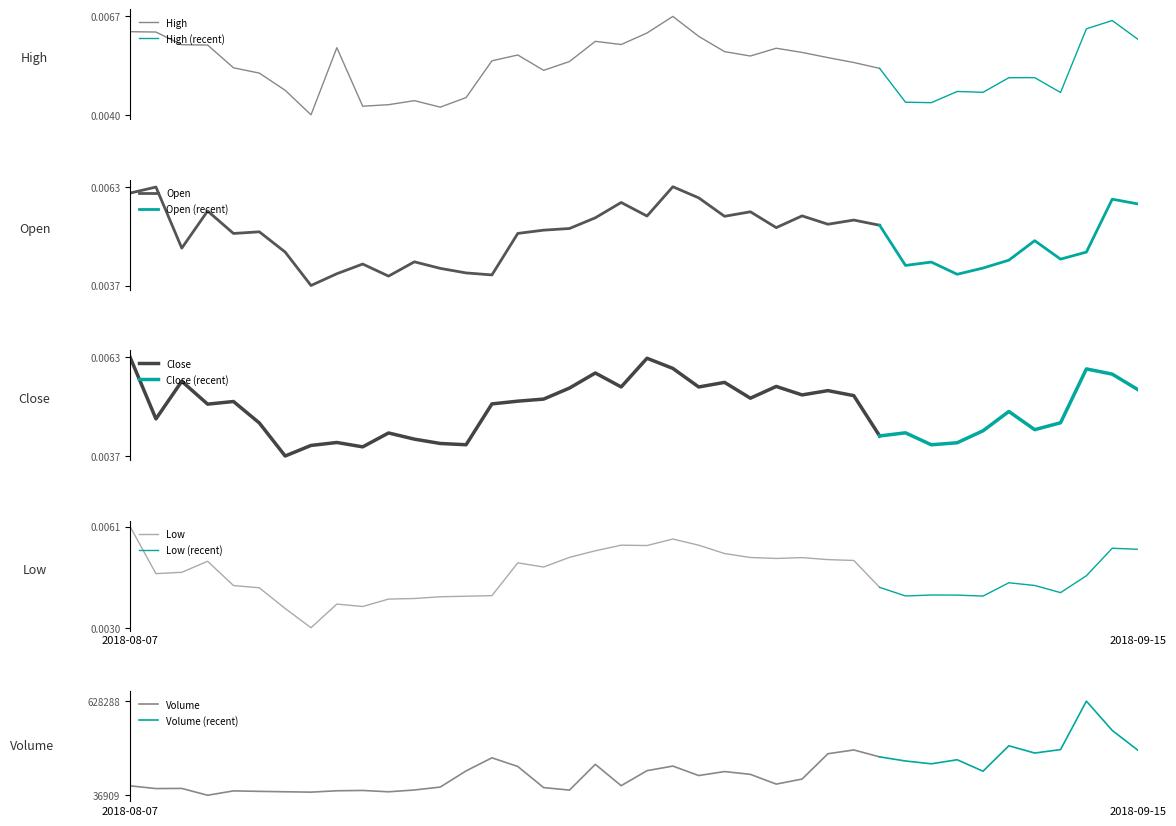

How many Close values are between 0 and 1?

40